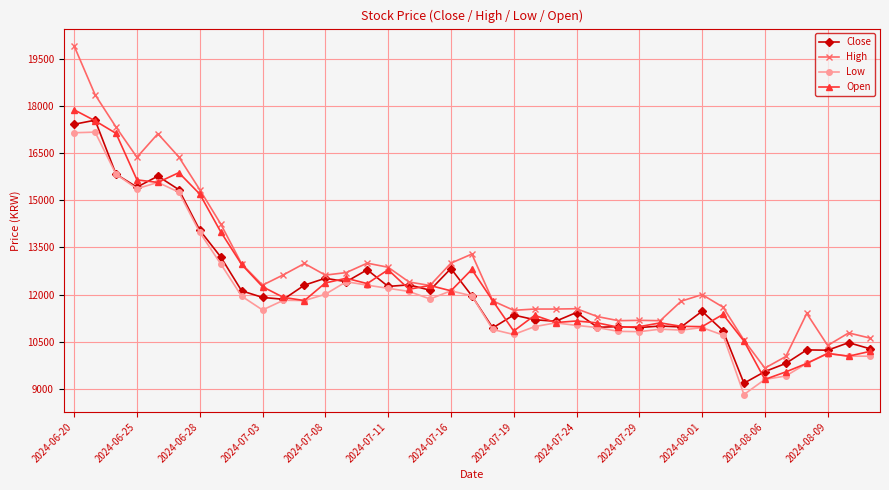

What is the smallest value displayed?

8820